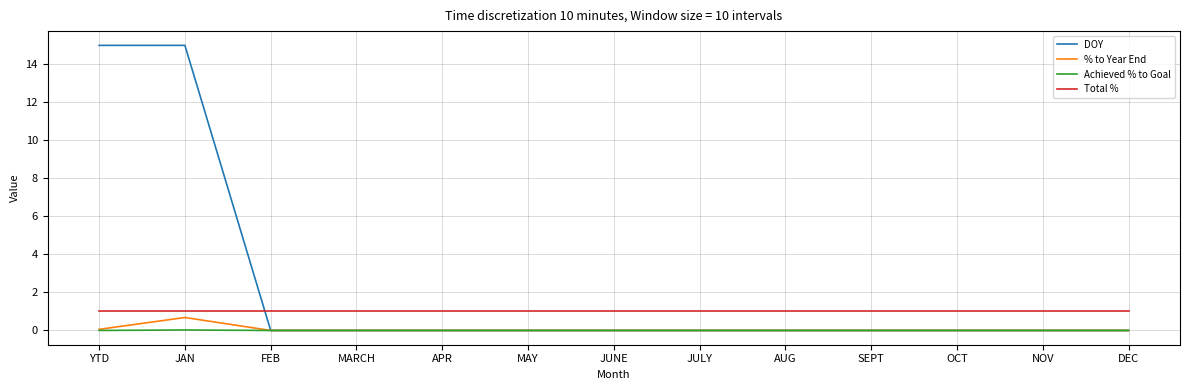

What is the total value across all series at NOV?

1.0